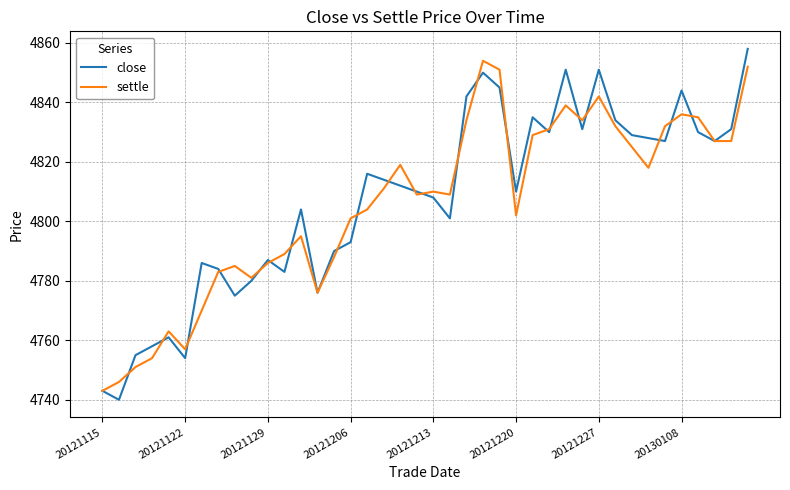

What is the minimum value shown in the chart?

4740